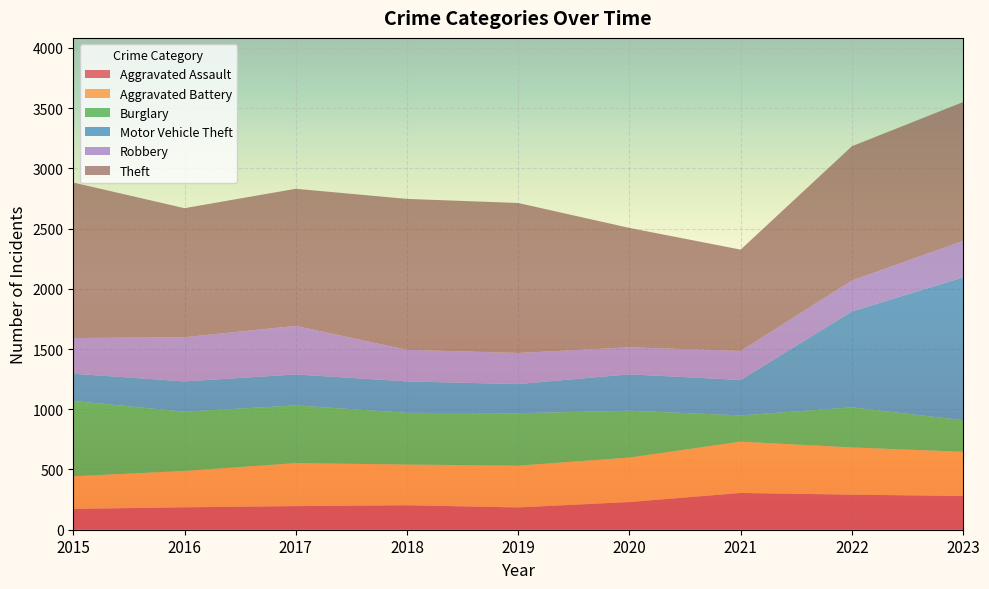

Reading right to left, transcribe all the data shown in this chart.

Aggravated Assault: 2023=280	2022=291	2021=305	2020=230	2019=185	2018=203	2017=196	2016=186	2015=173
Aggravated Battery: 2023=367	2022=392	2021=426	2020=369	2019=347	2018=338	2017=357	2016=302	2015=271
Burglary: 2023=262	2022=333	2021=218	2020=389	2019=435	2018=429	2017=479	2016=492	2015=625
Motor Vehicle Theft: 2023=1186	2022=796	2021=294	2020=302	2019=242	2018=261	2017=257	2016=251	2015=226
Robbery: 2023=303	2022=256	2021=241	2020=224	2019=258	2018=262	2017=403	2016=367	2015=296
Theft: 2023=1152	2022=1115	2021=841	2020=991	2019=1245	2018=1253	2017=1138	2016=1071	2015=1291